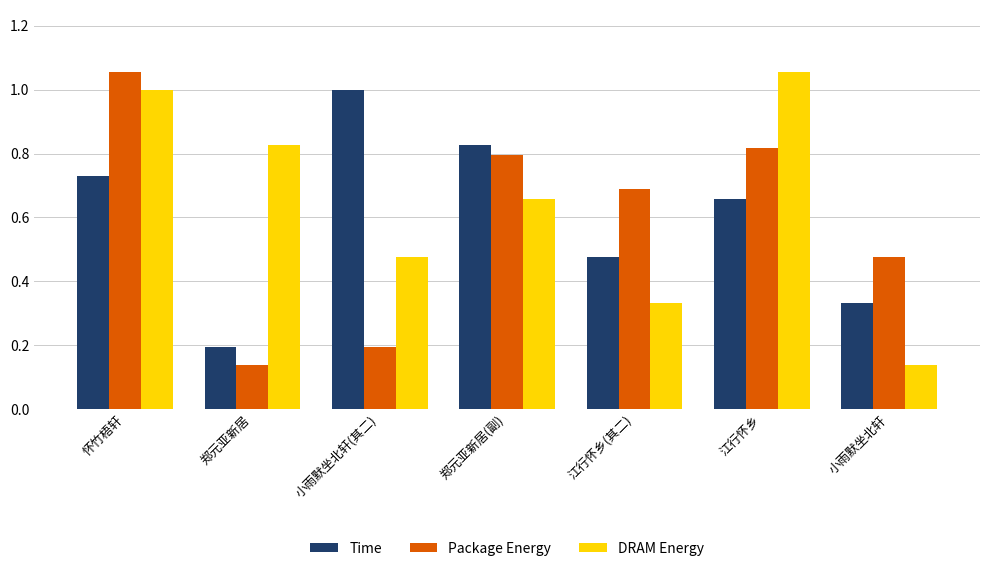

How many groups of bars are there?

7